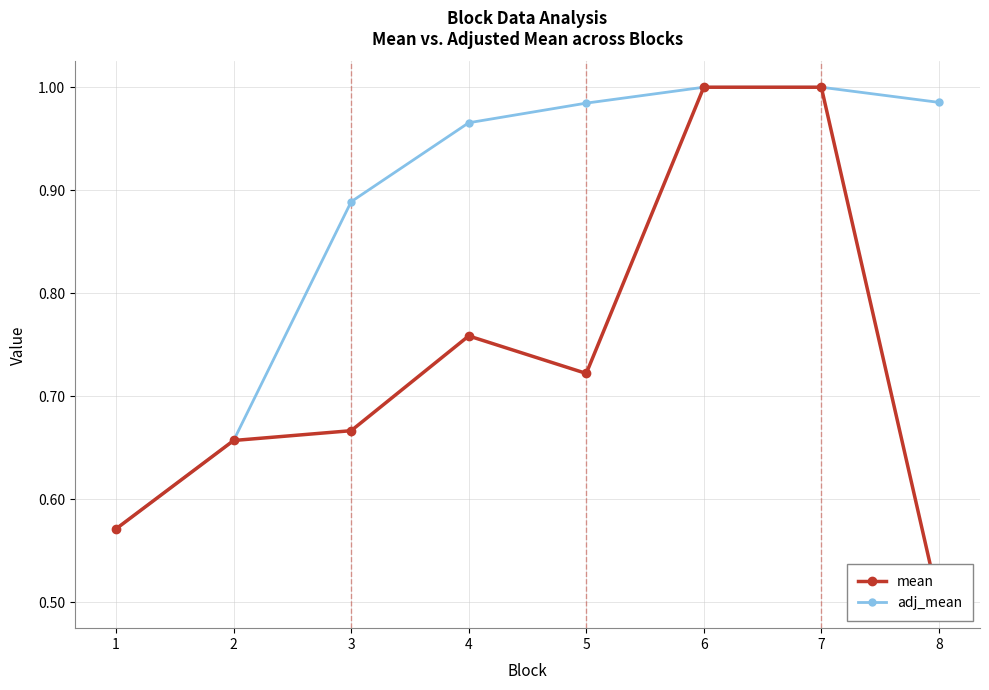

Reading left to right, extract all data points from this chart.

mean: 0.6	0.7	0.7	0.8	0.7	1.0	1.0	0.5
adj_mean: 0.6	0.7	0.9	1.0	1.0	1.0	1.0	1.0